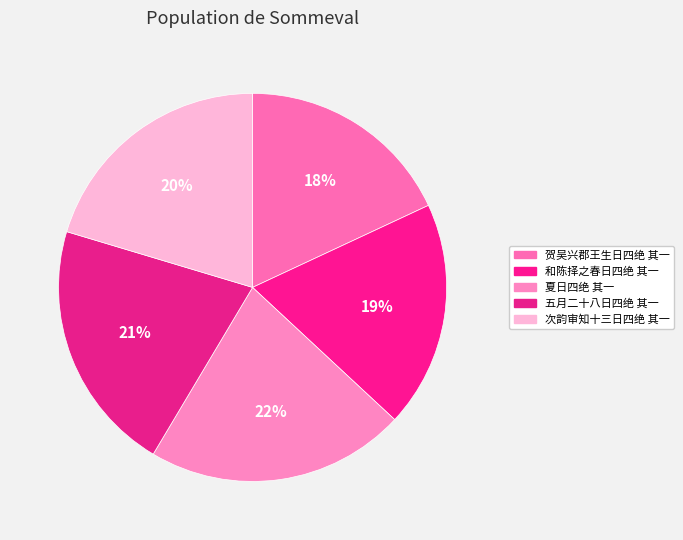

How many segments does this pie chart have?

5